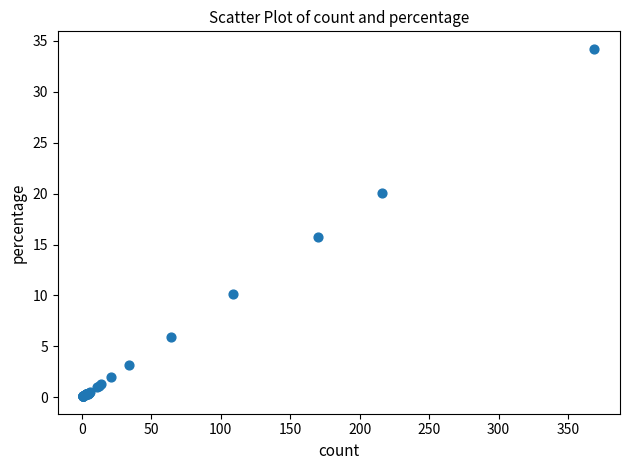

What Y value in the scatter plot is closest to 17?

15.8